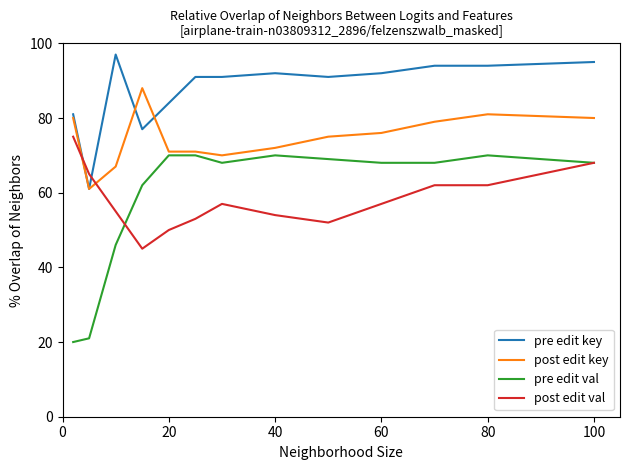

List the series in order of their peak value, lowest first.

pre edit val, post edit val, post edit key, pre edit key